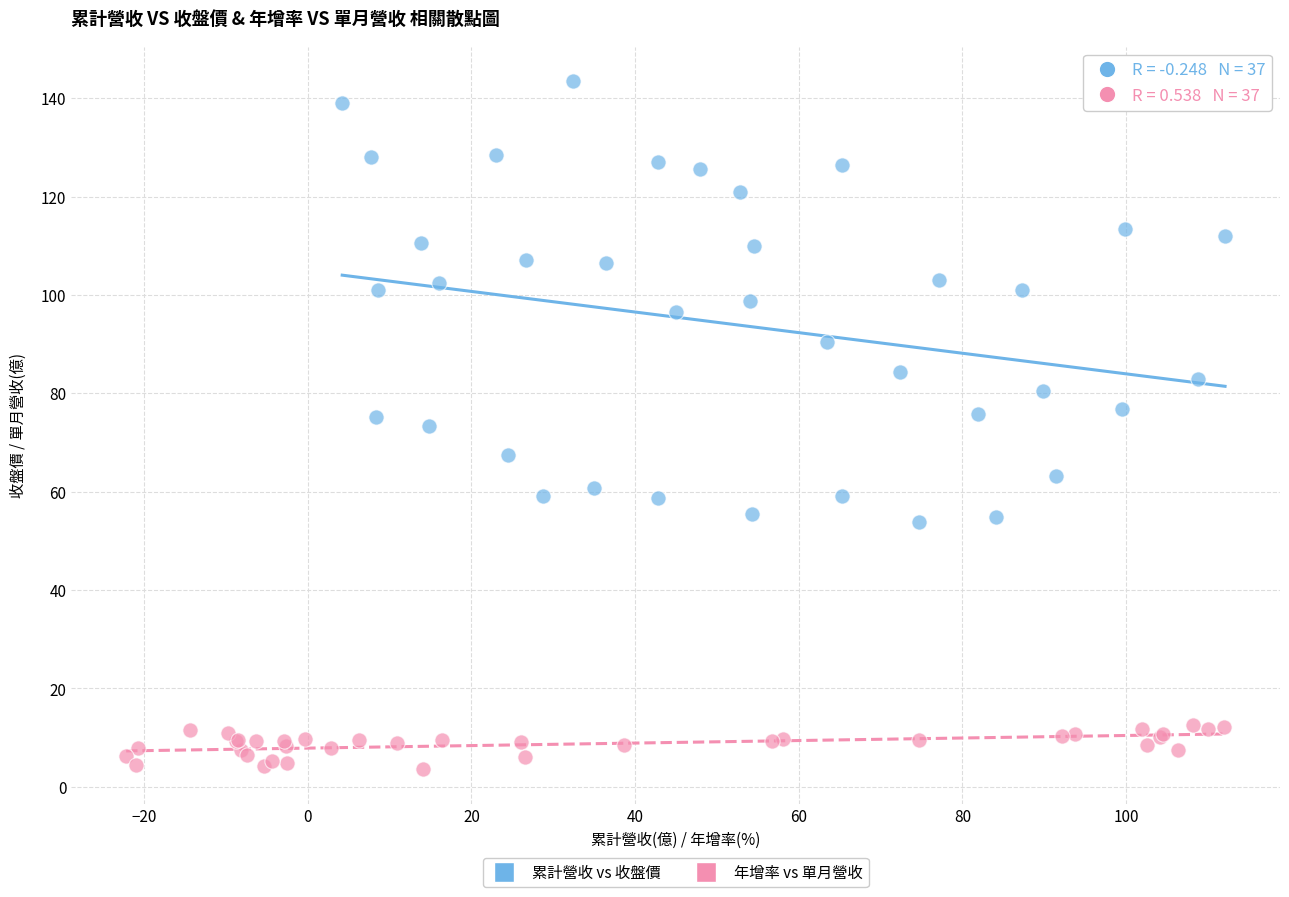

What are all the series names shown in the legend?

累計營收 vs 收盤價, 年增率 vs 單月營收